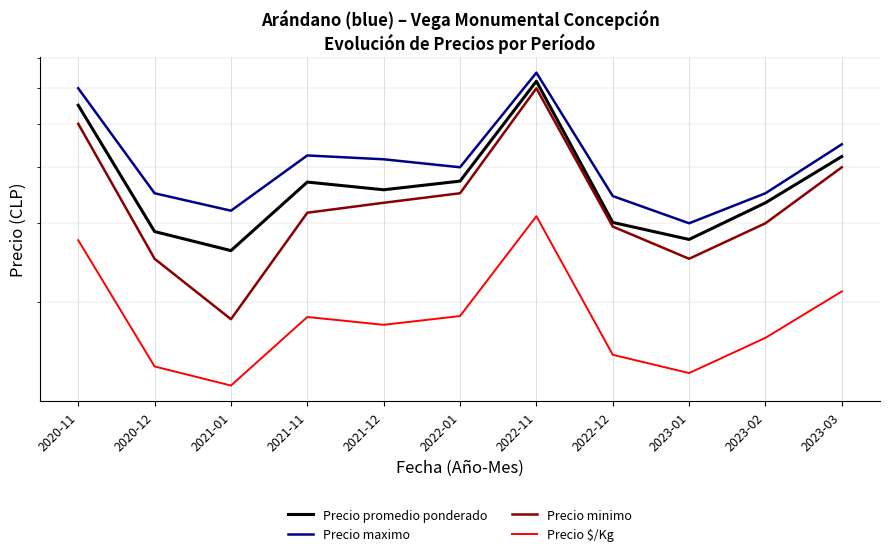

What are all the series names shown in the legend?

Precio promedio ponderado, Precio maximo, Precio minimo, Precio $/Kg